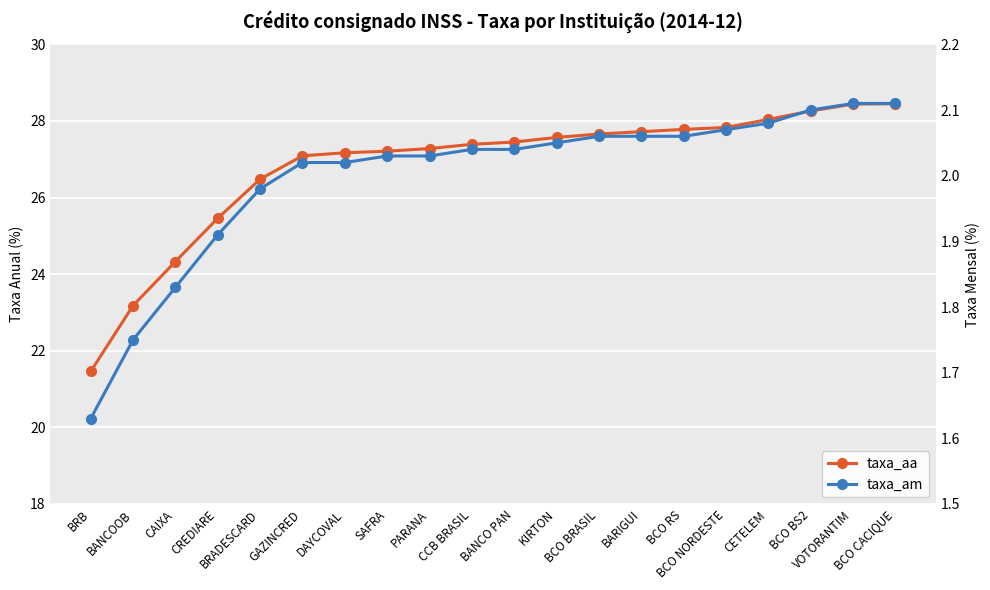

Rank the categories by taxa_aa value from lowest to highest.

BRB, BANCOOB, CAIXA, CREDIARE, BRADESCARD, GAZINCRED, DAYCOVAL, SAFRA, PARANA, CCB BRASIL, BANCO PAN, KIRTON, BCO BRASIL, BARIGUI, BCO RS, BCO NORDESTE, CETELEM, BCO BS2, VOTORANTIM, BCO CACIQUE